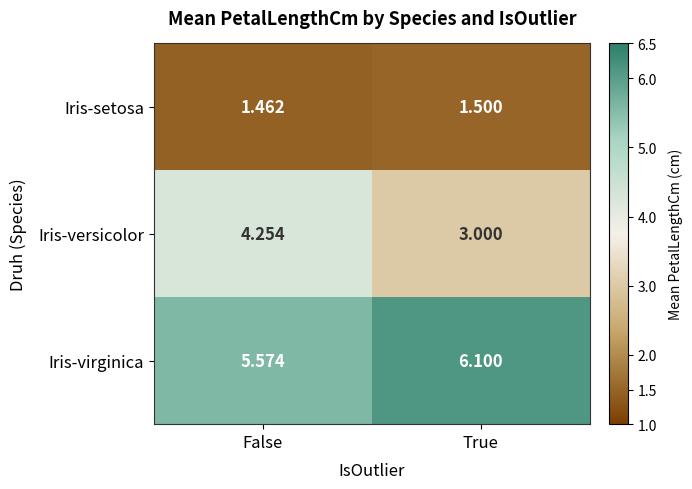

List the series in order of their overall mean, highest first.

Iris-virginica, Iris-versicolor, Iris-setosa